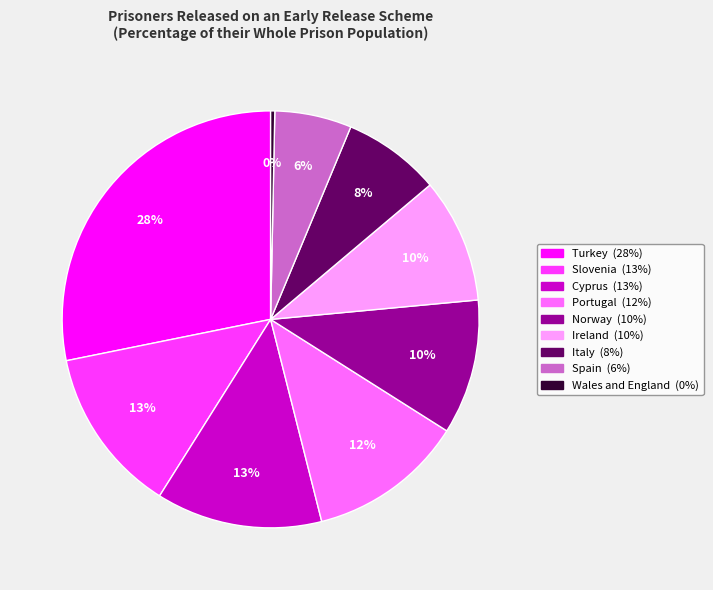

Between Cyprus and Italy, which is larger?

Cyprus